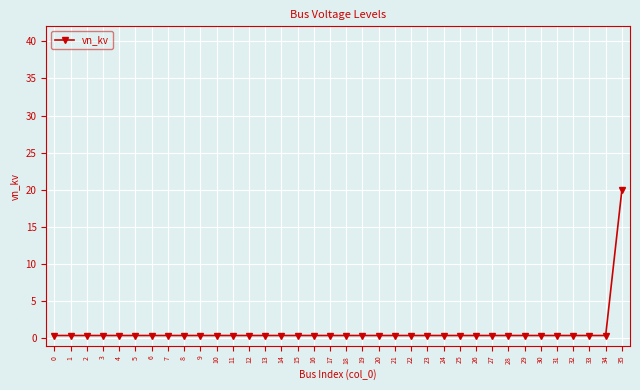

How many lines are shown in the chart?

1